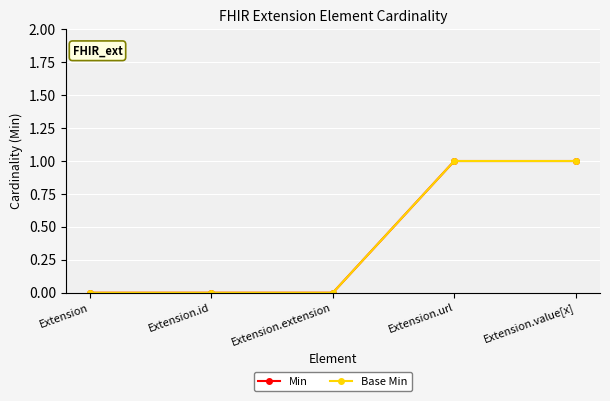

Count the Base Min values in the range 0 to 1.

5